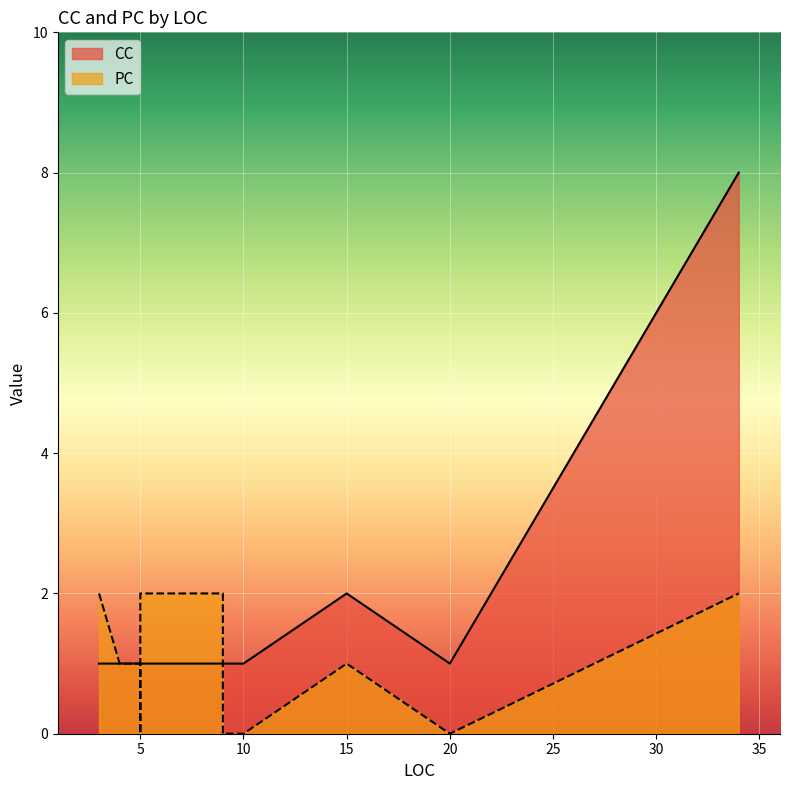

True or false: PC and CC cross at least once.

True